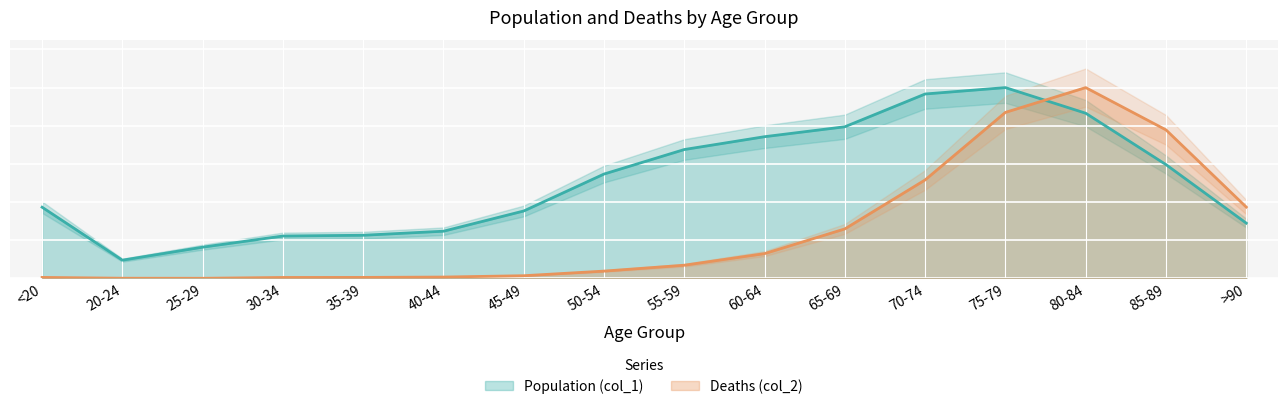

Rank the series by their average value, from lowest to highest.

Deaths (col_2), Population (col_1)